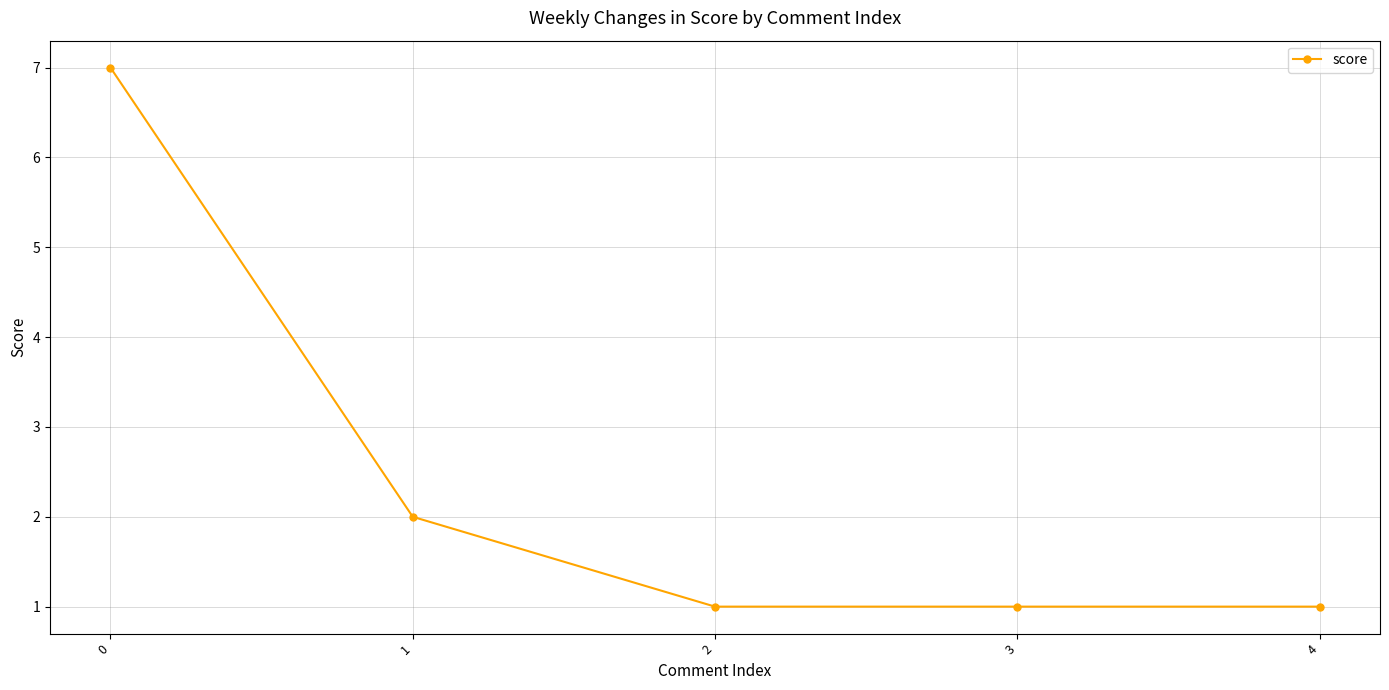

What is the maximum value shown in the chart?

7